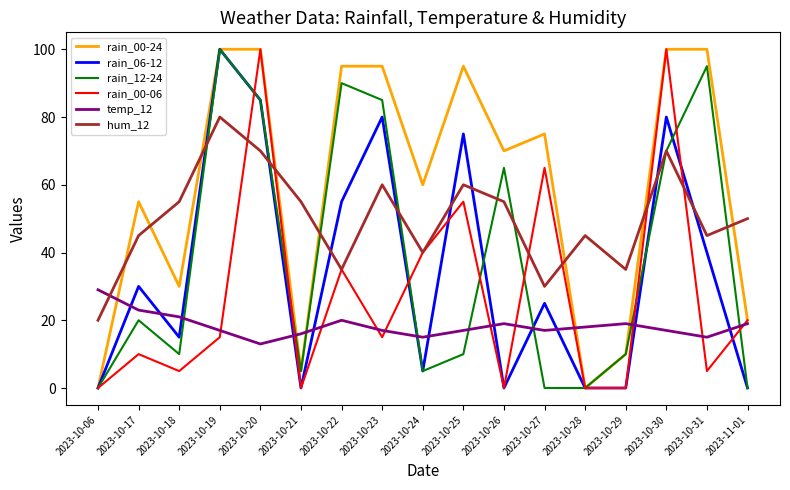

What position from the right is 2023-10-18?

15